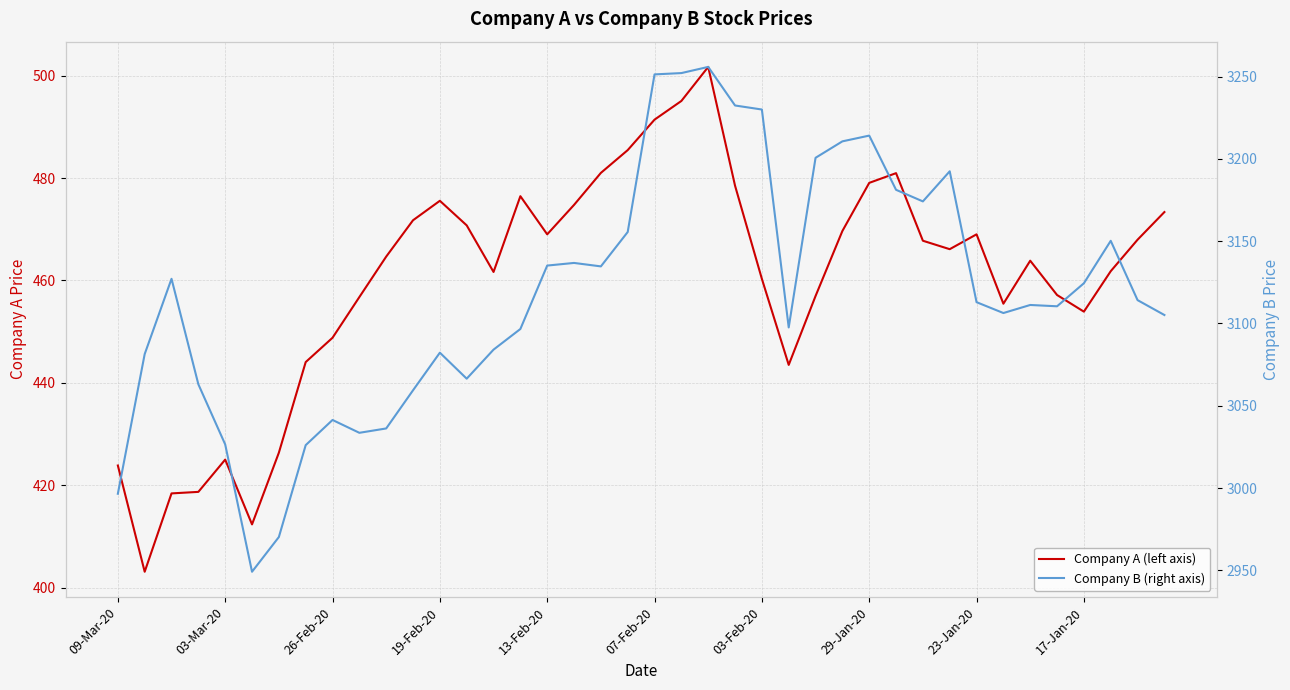

At how many categories does at least one series exceed 2336?

40